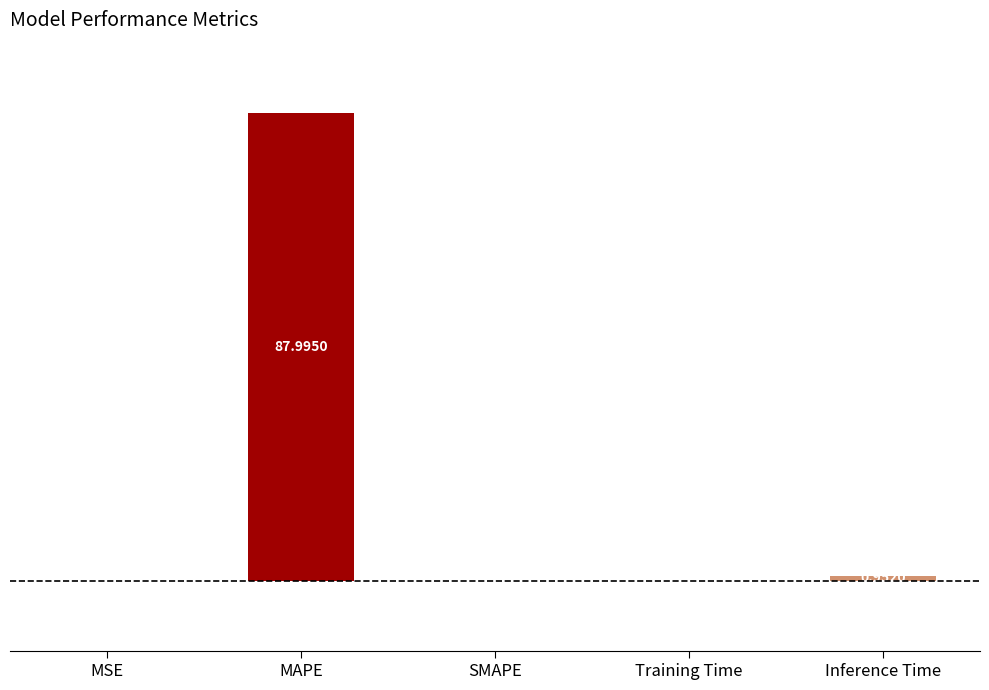

What is the sum of all values?

89.1